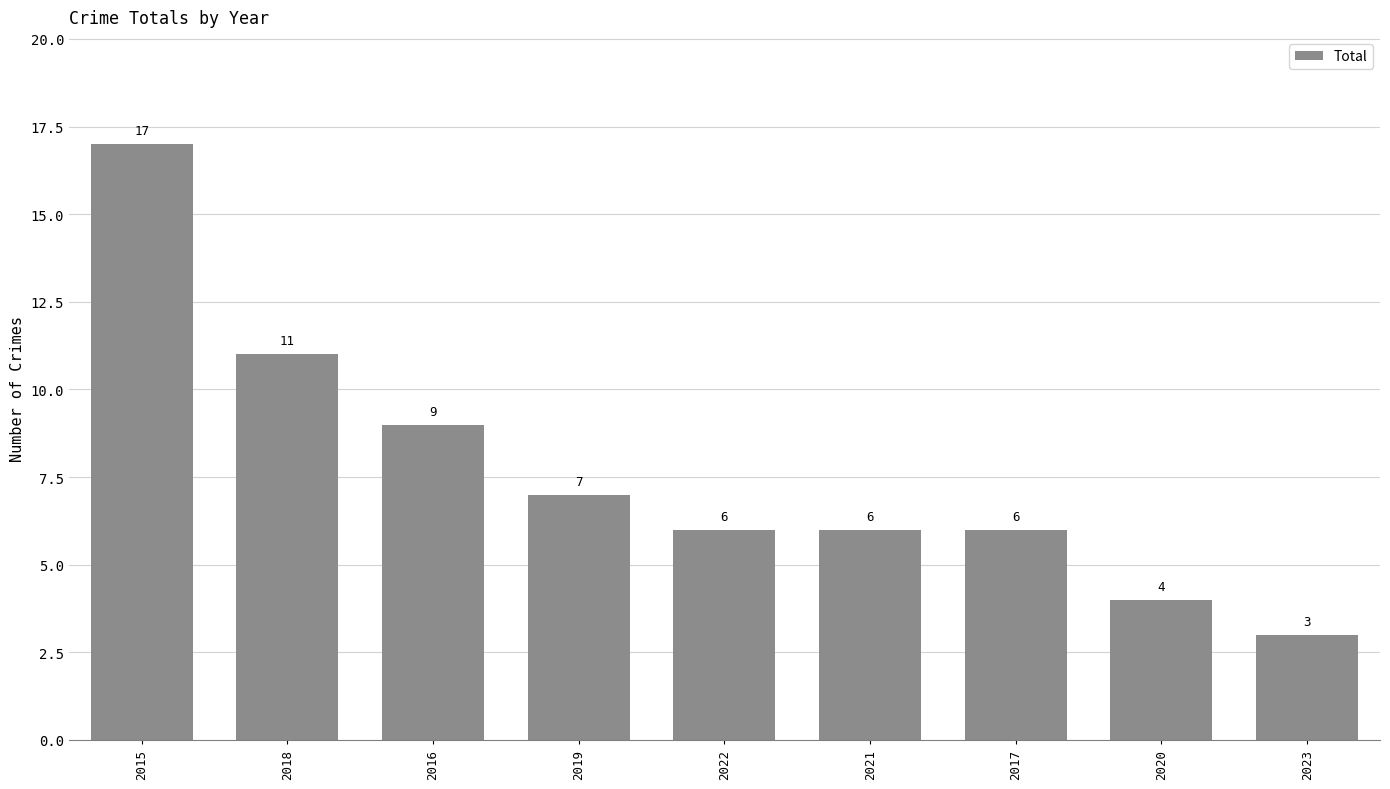

Which category has the highest value across all series?

2015